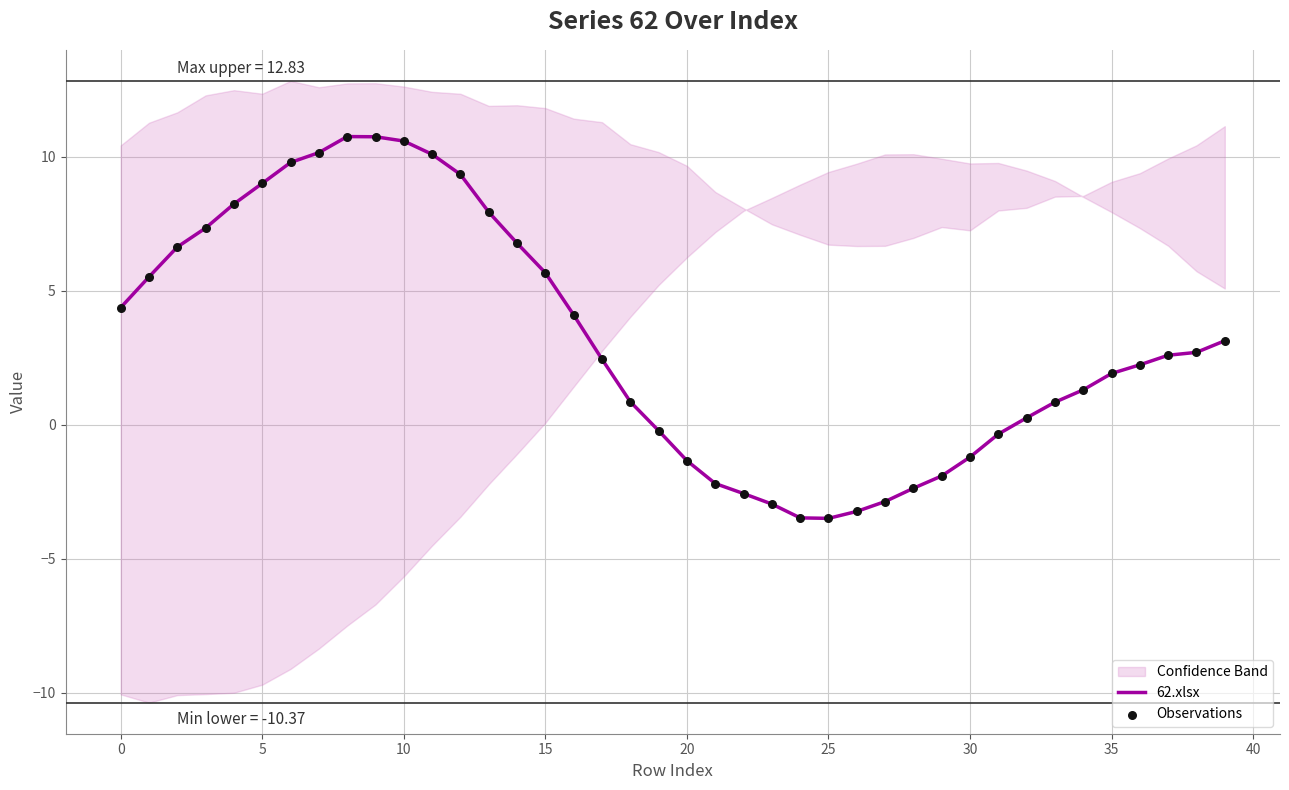

At how many categories does at least one series exceed 2?

22